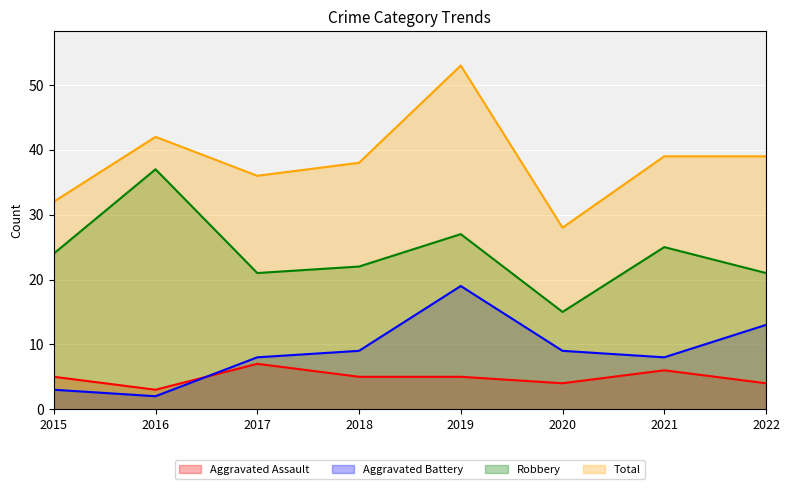

What is the difference between the maximum and minimum values in the Total series?

25